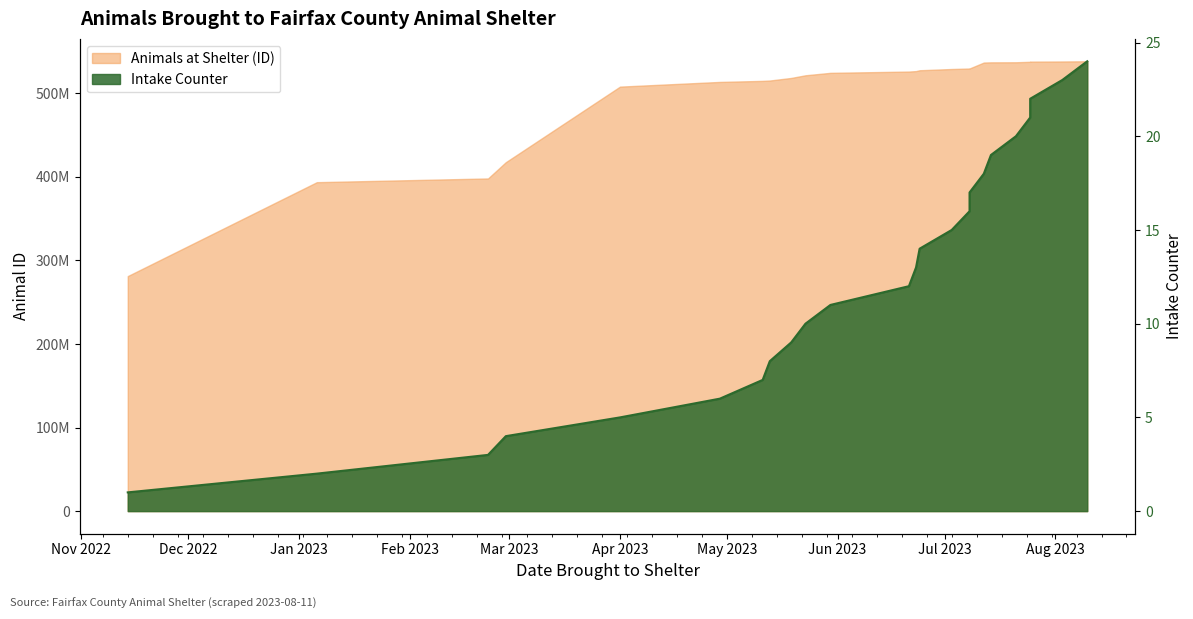

What is the difference between the second highest and minimum values?

22